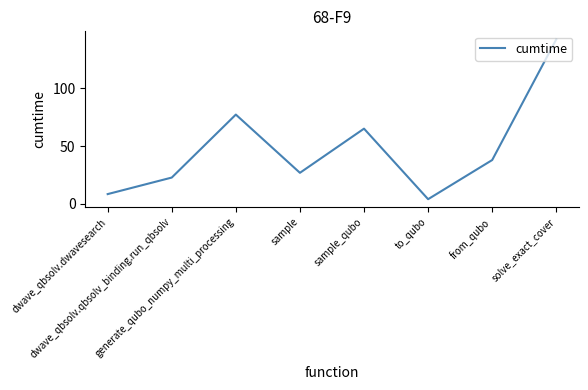

Reading left to right, list all the values displayed in this chart.

8.5	22.8	77.3	26.9	65.1	4.1	38.0	142.4